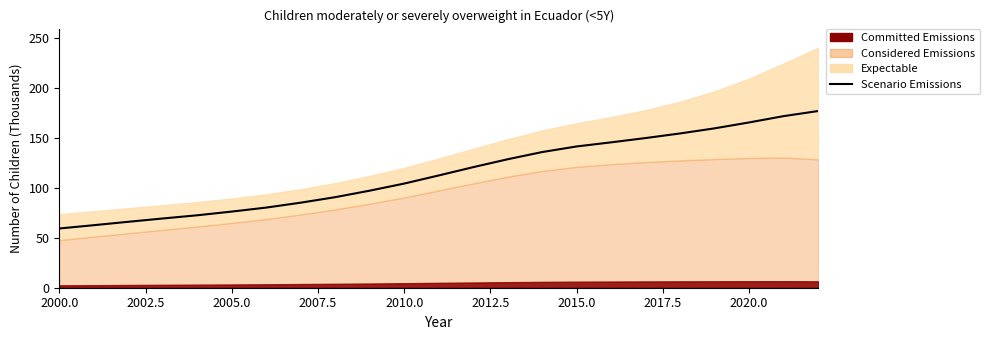

What is the ratio of the value at 2000.0 to the value at 2007.5?

0.9